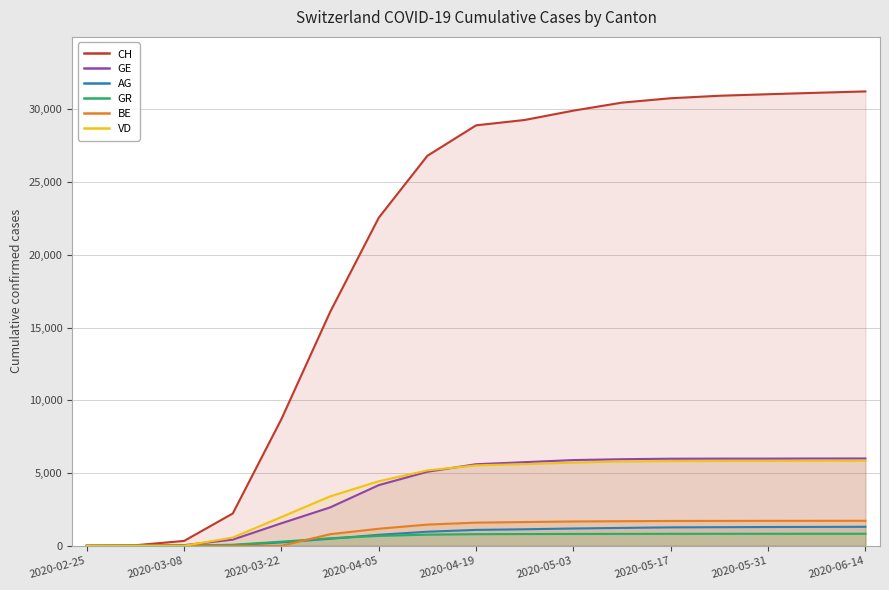

List the series in order of their peak value, highest first.

CH, GE, VD, BE, AG, GR